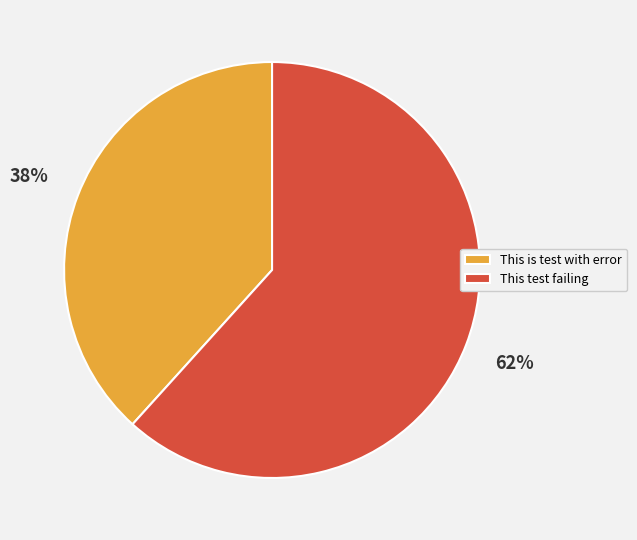

To the nearest percent, what portion does This is test with error represent?

38%